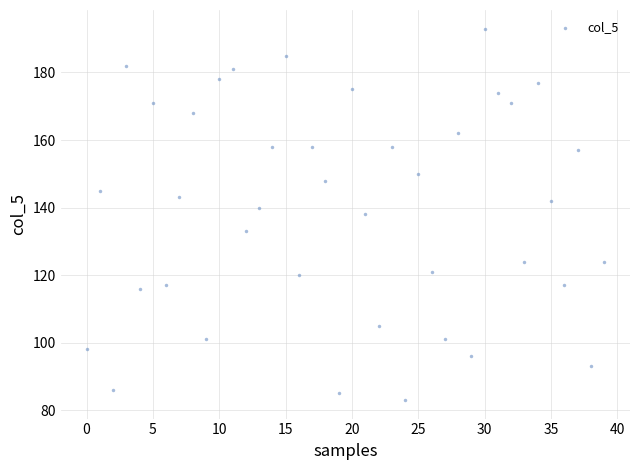

What is the range of Y values (max minus min)?

110